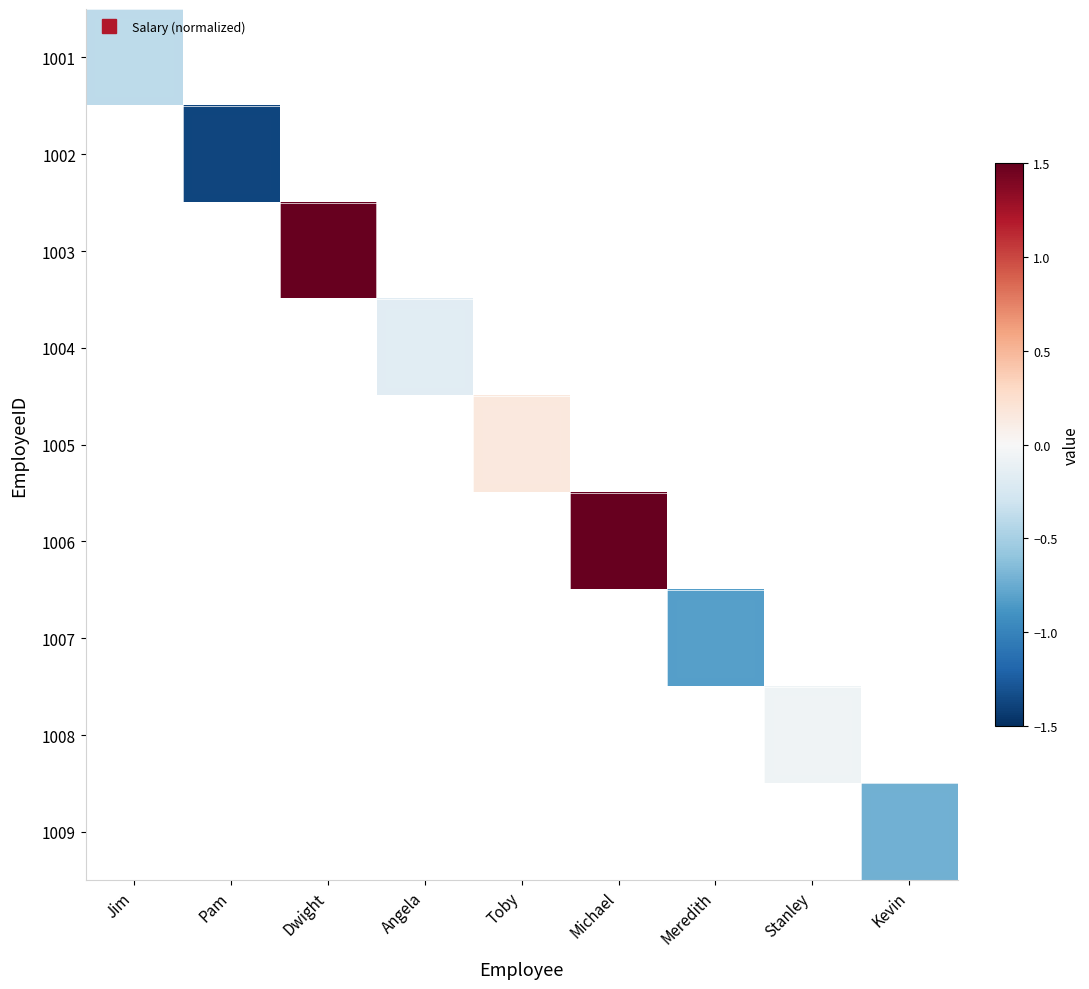

Between Jim and Dwight, which is larger?

Dwight